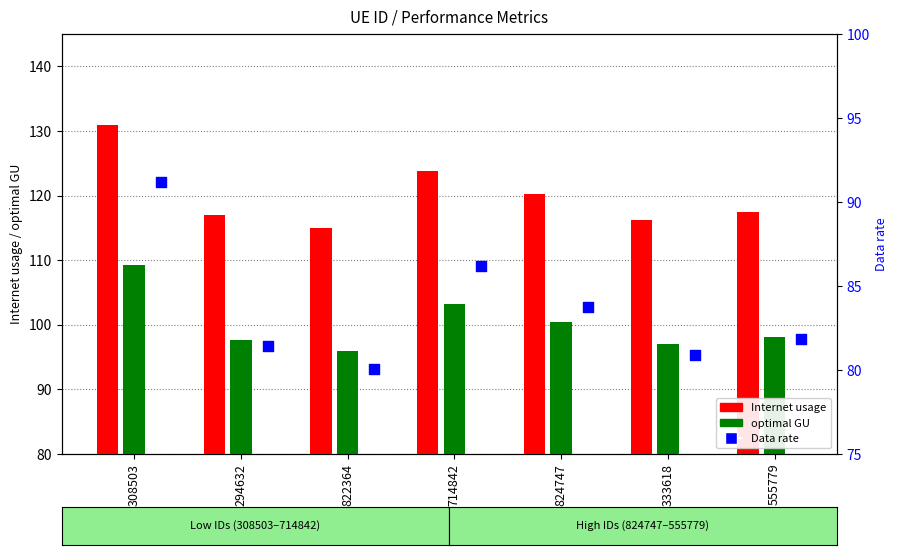

At how many categories does at least one series exceed 81?

7